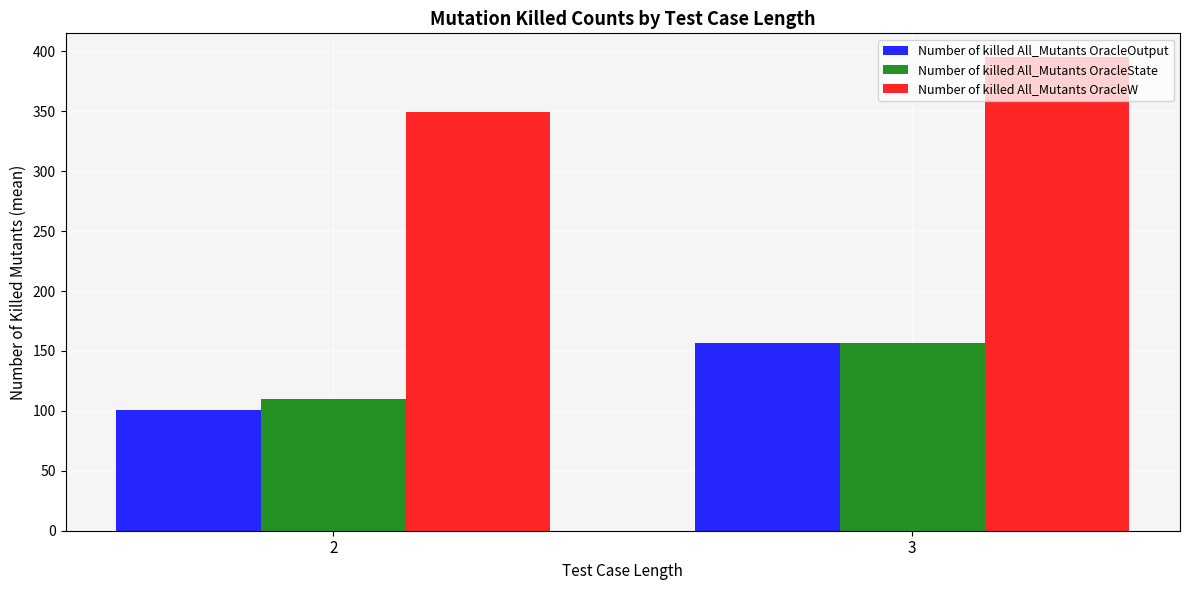

Which label corresponds to the smallest value in the chart?

2